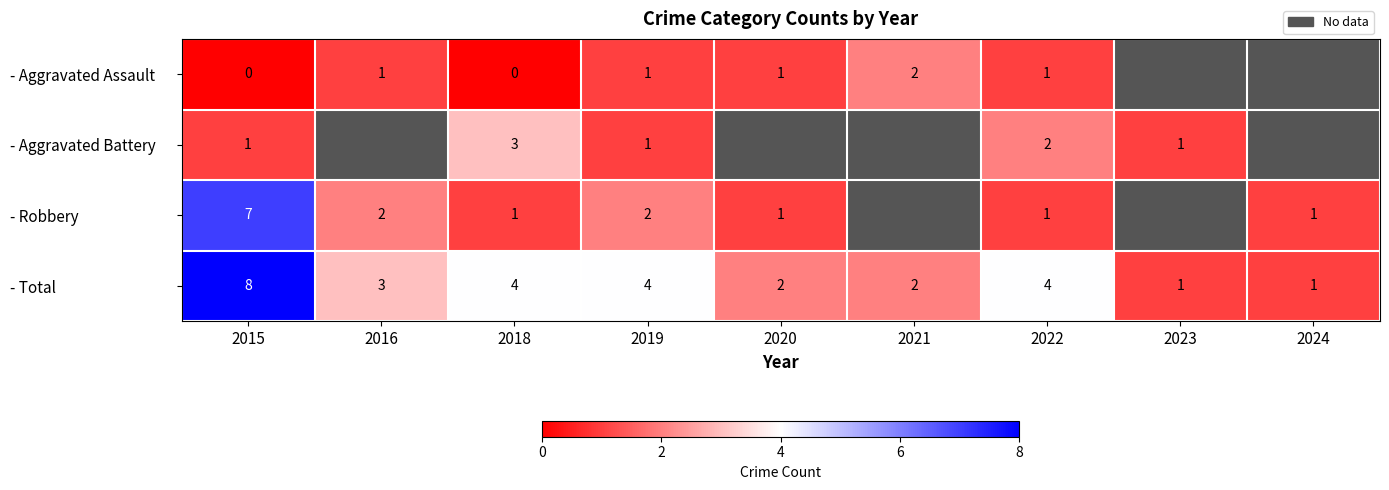

At which label does - Total first exceed 3?

2015